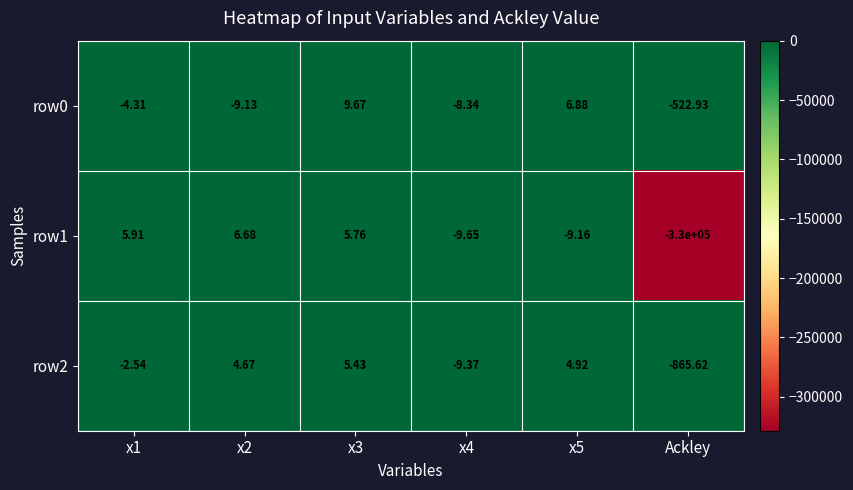

Is the value of row1 at Ackley greater than the value of row2 at Ackley?

No